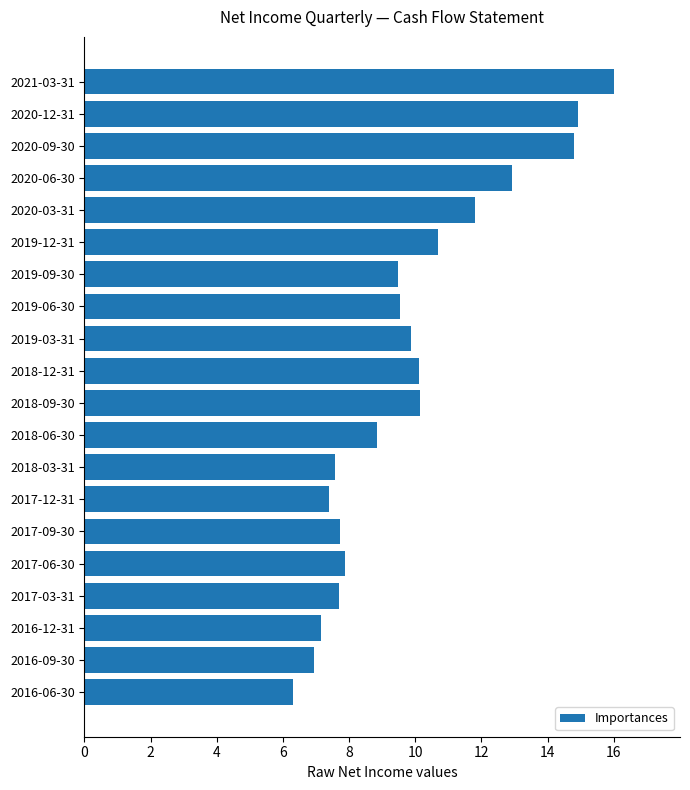

What is the average value?

9.9